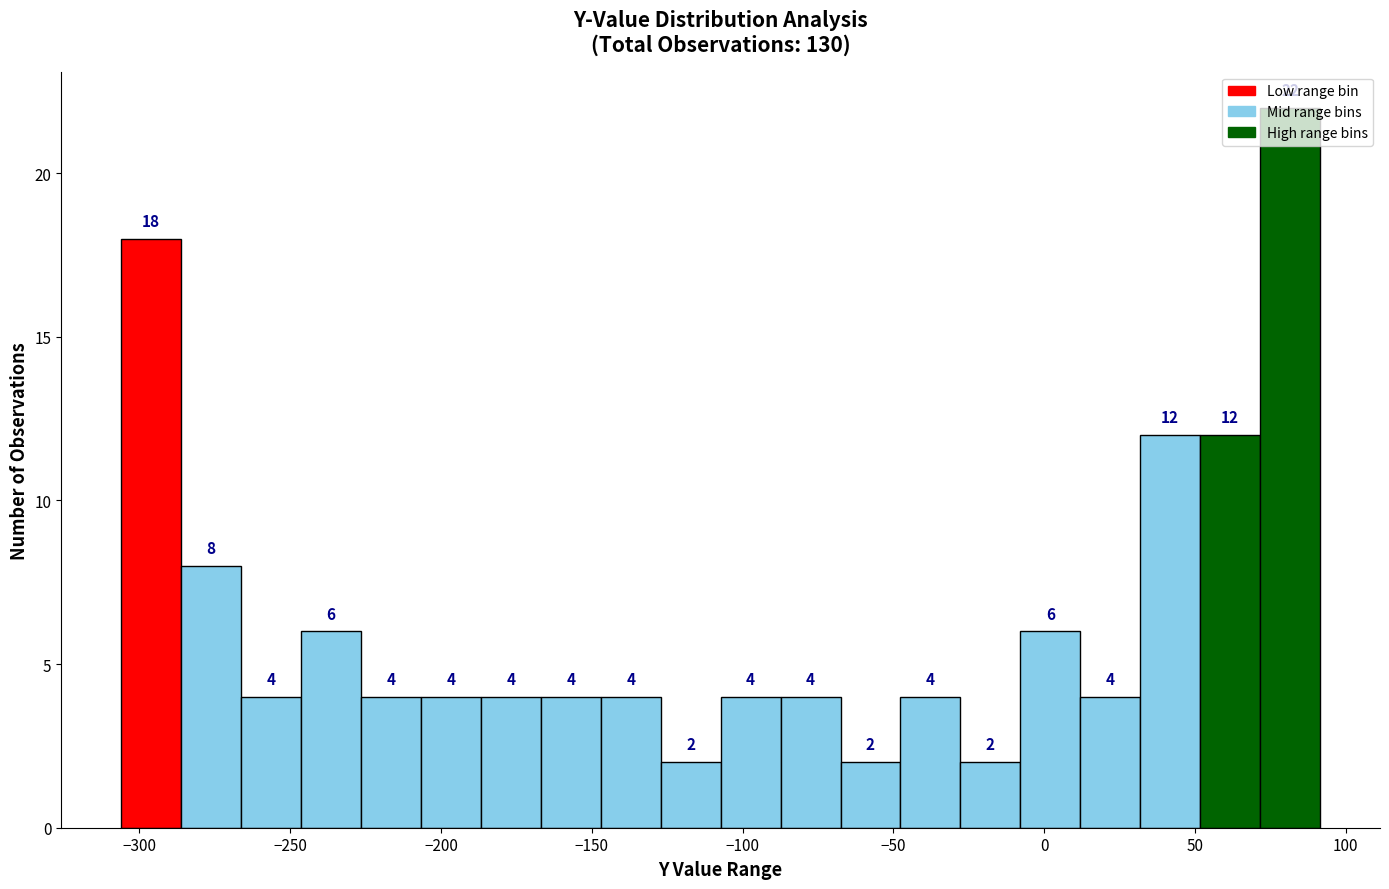

Around what value on the x-axis is the tallest bar? Give the approximate position of its centre, as read against the axis.

80